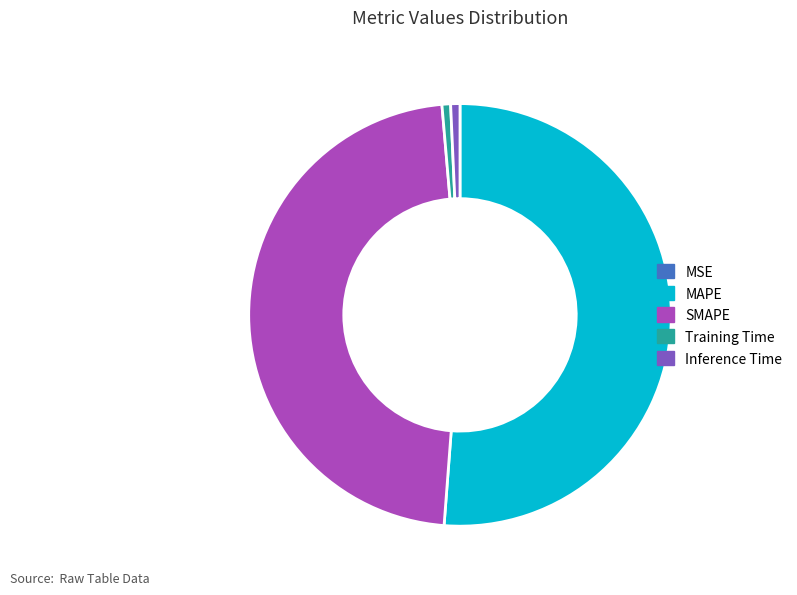

Combined, do Training Time and SMAPE account for over 50%?

No